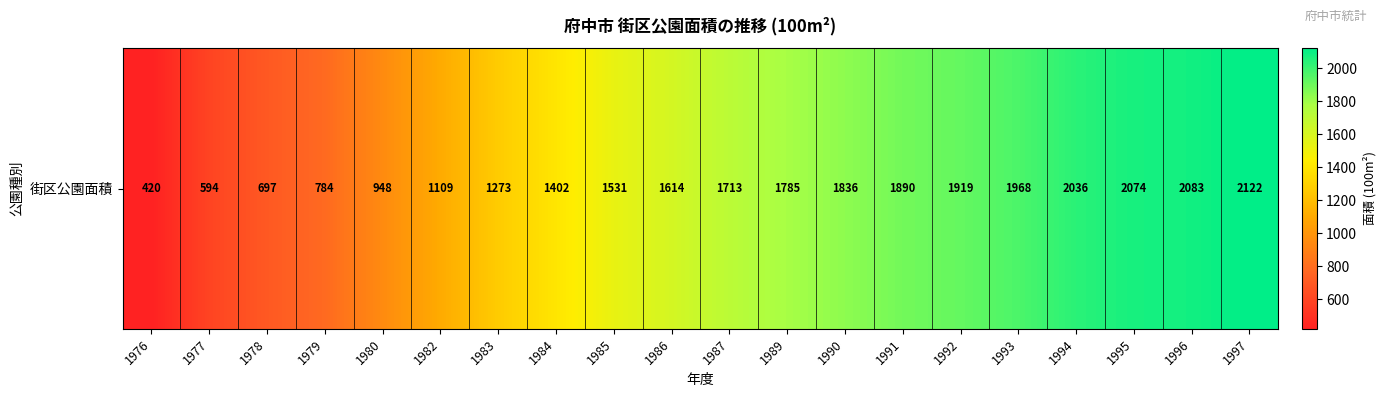

What is the difference between the maximum and minimum values?

1702